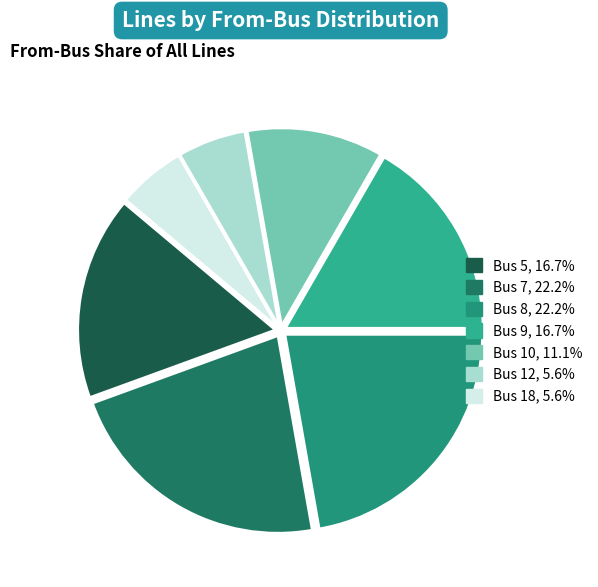

How many slices are in this pie chart?

7